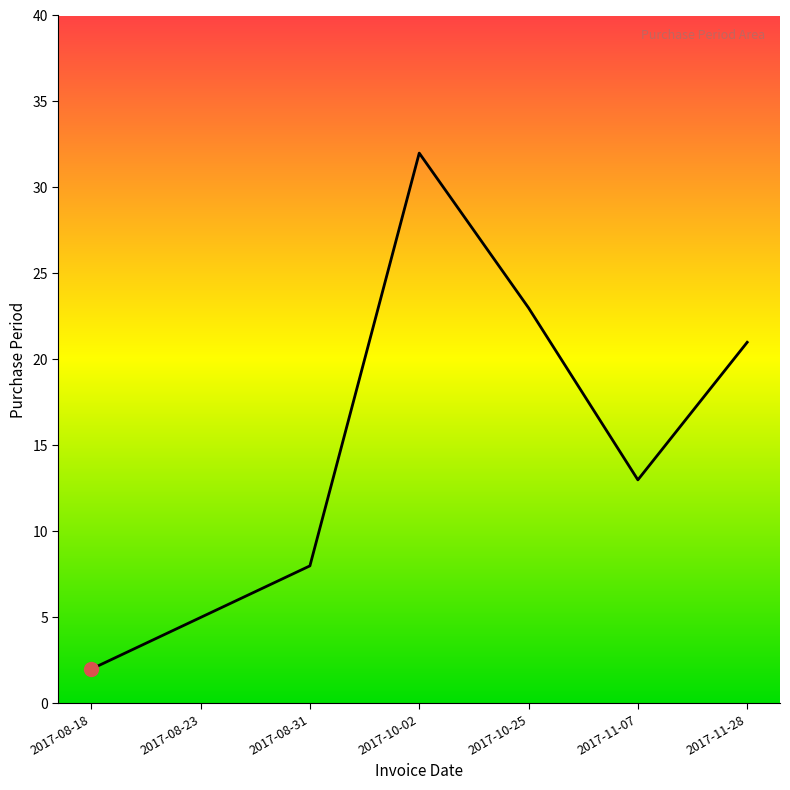

The chart shows a value of 18 at 2017-10-02. True or false?

False